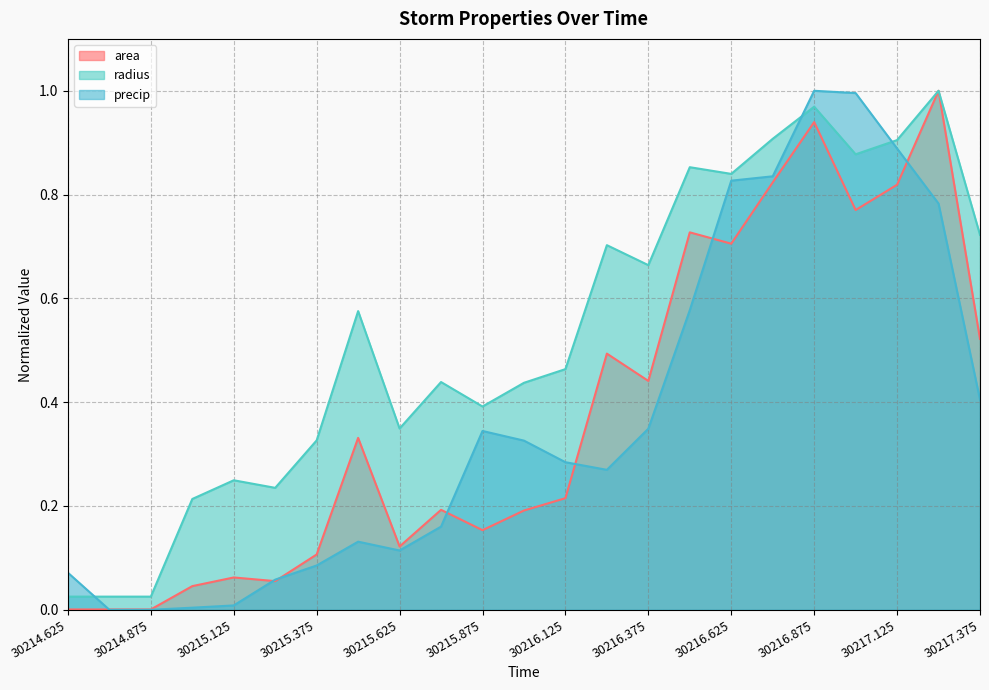

Rank the series by their maximum value, from highest to lowest.

area, radius, precip